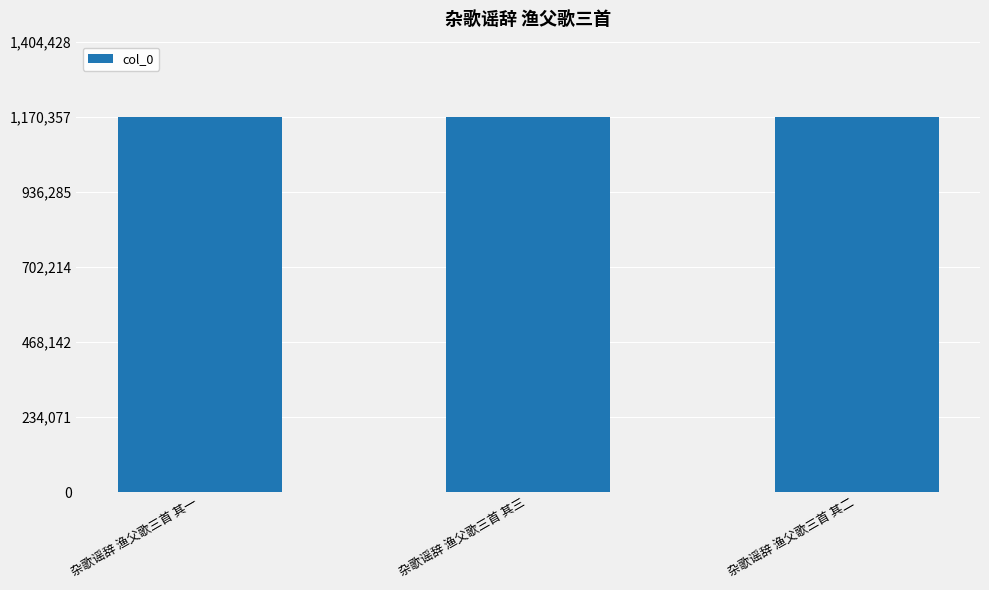

What is the sum of the values at 杂歌谣辞 渔父歌三首 其一 and 杂歌谣辞 渔父歌三首 其二?

2340711